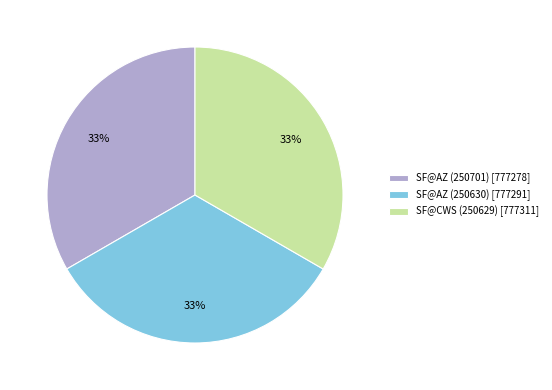

Does any single category account for the majority?

No